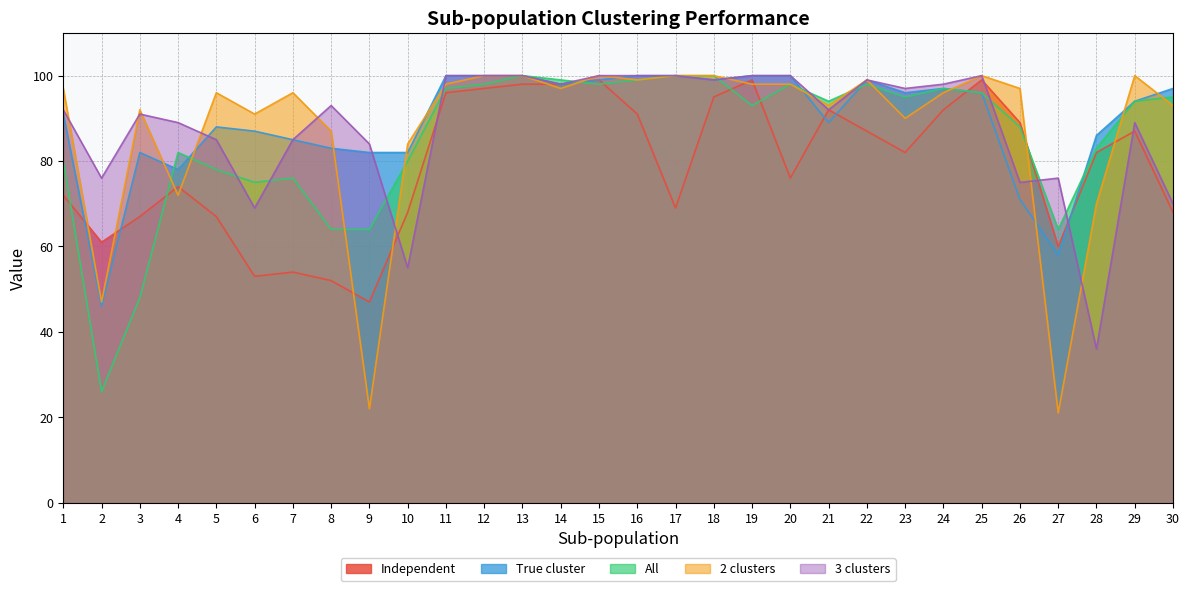

At 10, list the series in order from largest to smallest.

2 clusters, True cluster, All, Independent, 3 clusters